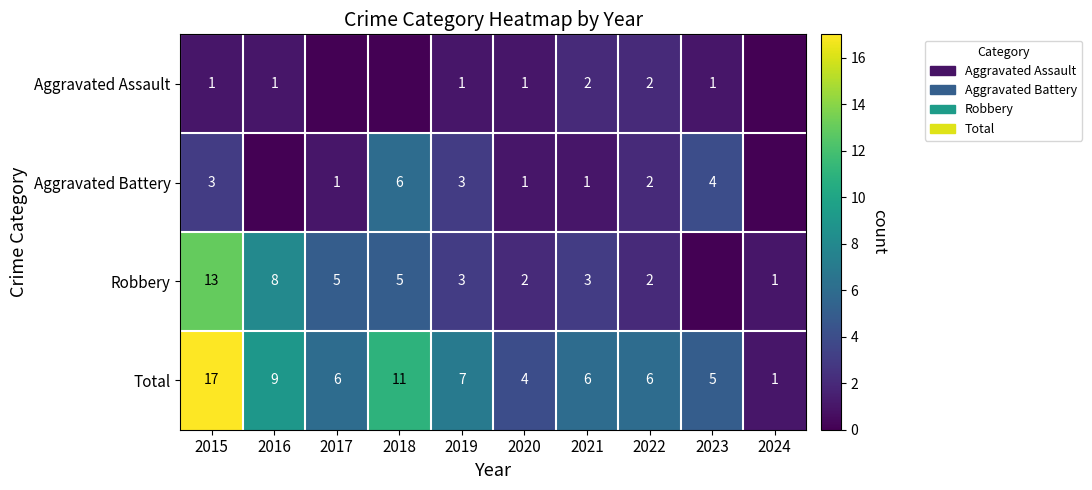

What is the approximate value of Total at 2016, to the nearest 10?

10